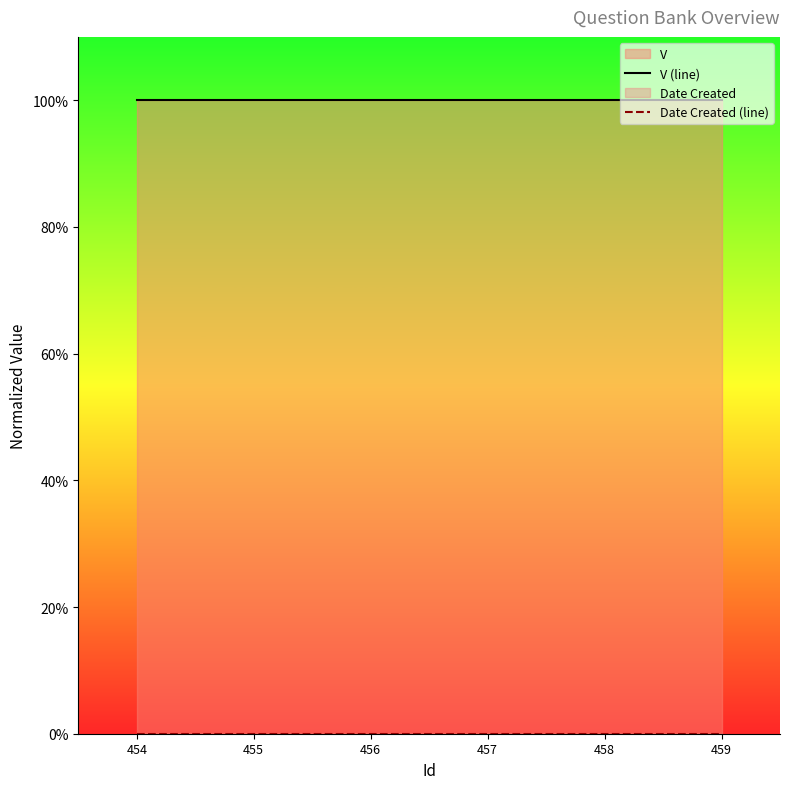

Which series changed the most between 457 and 458?

V (line)